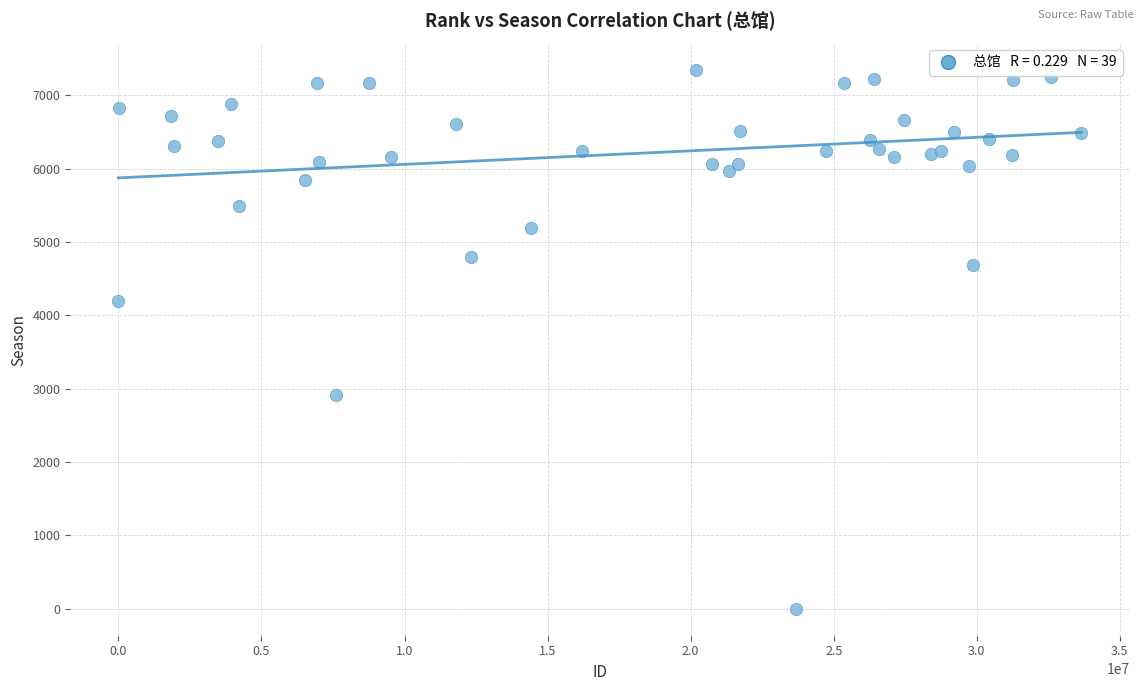

What Y value in the scatter plot is closest to 3670?

4203